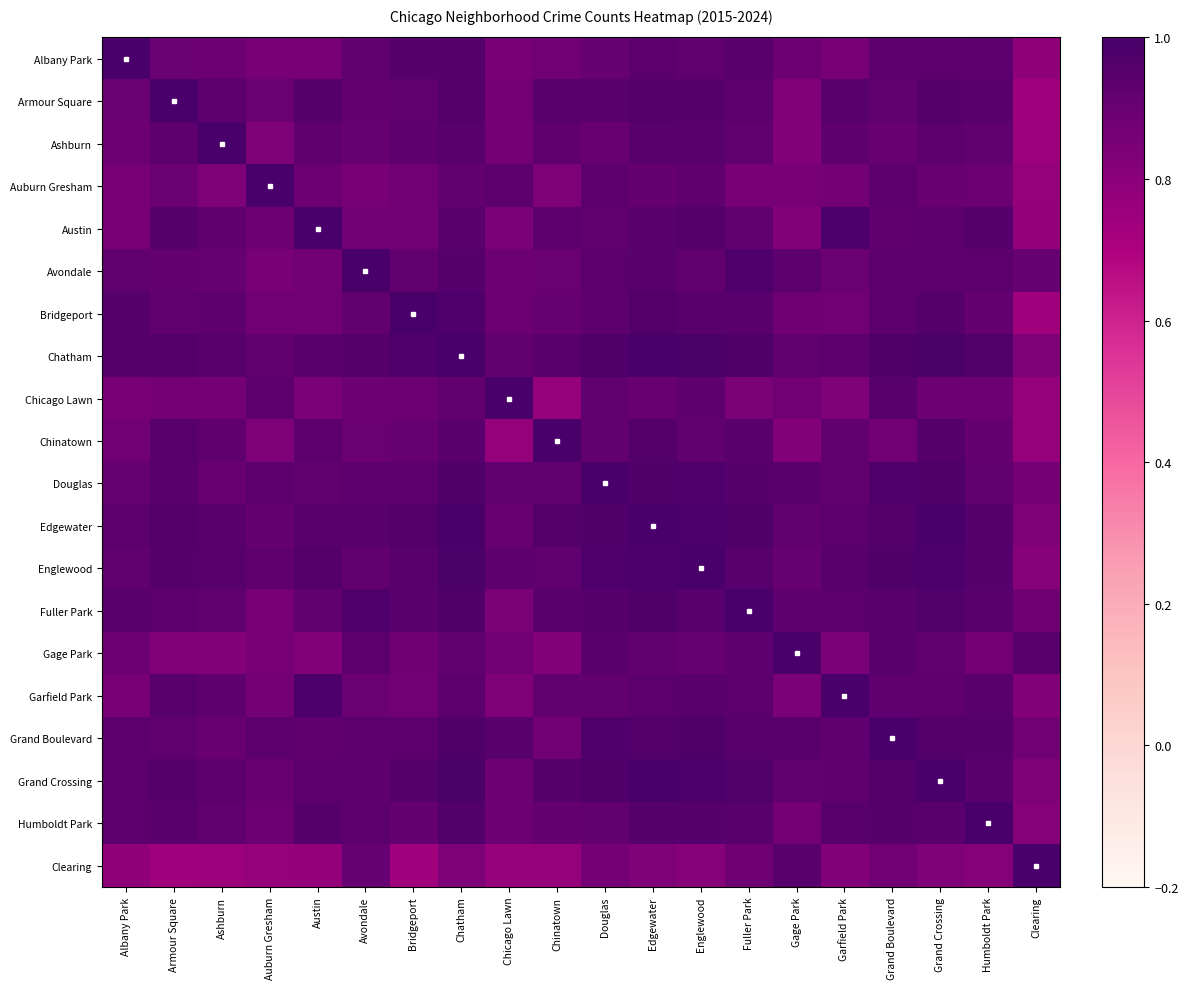

How many categories are shown in the chart?

20